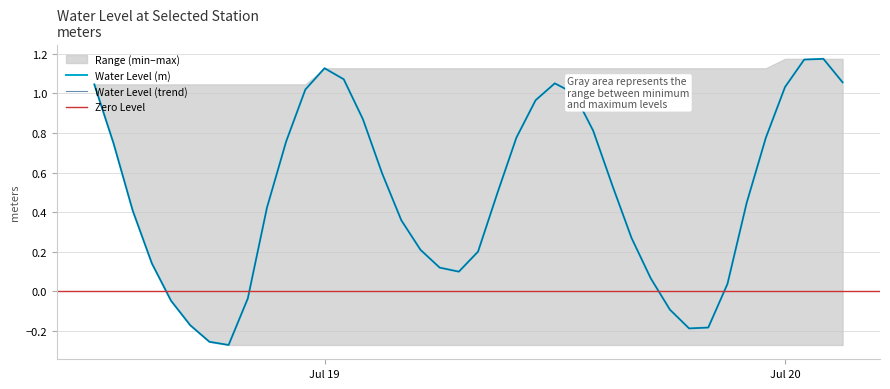

Where is Rolling Max nearest to the value 1?

2025-07-18 12:00:00